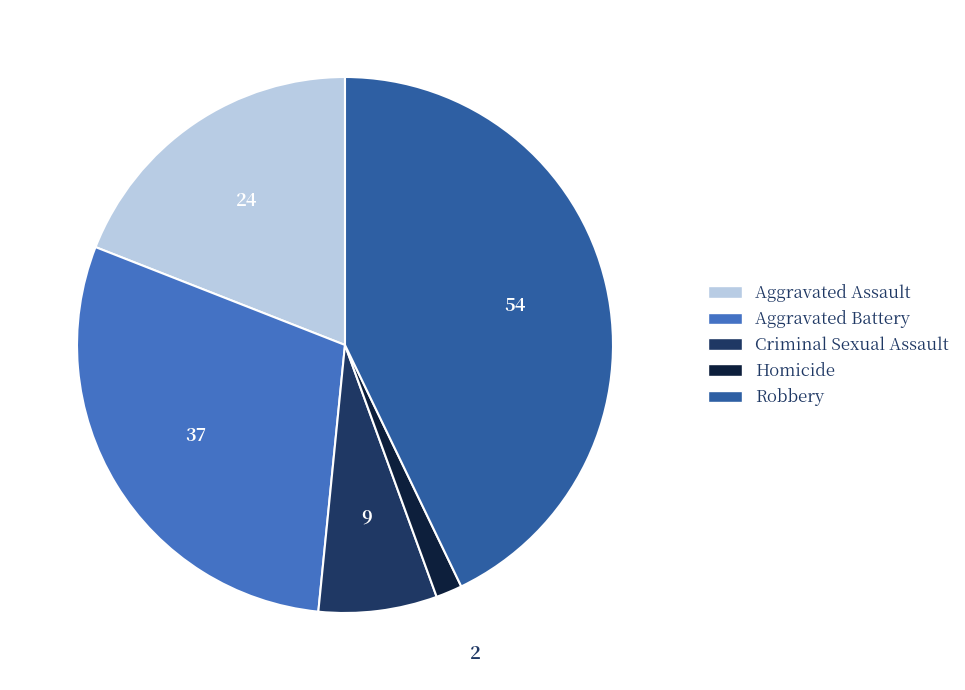

What is the ratio of the value at Aggravated Battery to the value at Aggravated Assault?

1.5